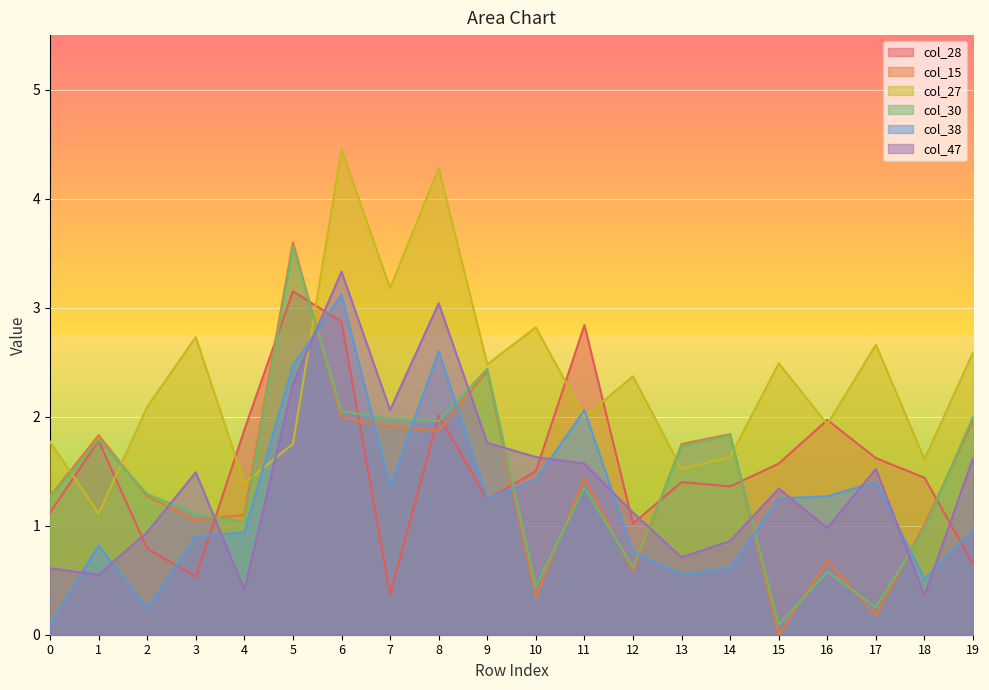

Reading left to right, transcribe all the data shown in this chart.

col_28: 0=1.1	1=1.8	2=0.8	3=0.5	4=1.9	5=3.1	6=2.9	7=0.4	8=2.0	9=1.2	10=1.5	11=2.8	12=1.0	13=1.4	14=1.4	15=1.6	16=2.0	17=1.6	18=1.4	19=0.7
col_15: 0=1.3	1=1.8	2=1.3	3=1.1	4=1.1	5=3.6	6=2.0	7=1.9	8=1.9	9=2.4	10=0.3	11=1.4	12=0.6	13=1.8	14=1.8	15=0.0	16=0.7	17=0.2	18=1.0	19=2.0
col_27: 0=1.8	1=1.1	2=2.1	3=2.7	4=1.4	5=1.8	6=4.5	7=3.2	8=4.3	9=2.5	10=2.8	11=2.0	12=2.4	13=1.5	14=1.6	15=2.5	16=1.9	17=2.7	18=1.6	19=2.6
col_30: 0=1.3	1=1.8	2=1.3	3=1.1	4=1.0	5=3.6	6=2.0	7=2.0	8=2.0	9=2.4	10=0.4	11=1.4	12=0.6	13=1.7	14=1.8	15=0.1	16=0.6	17=0.2	18=1.0	19=2.0
col_38: 0=0.1	1=0.8	2=0.2	3=0.9	4=0.9	5=2.5	6=3.1	7=1.4	8=2.6	9=1.2	10=1.4	11=2.1	12=0.8	13=0.6	14=0.6	15=1.2	16=1.3	17=1.4	18=0.5	19=1.0
col_47: 0=0.6	1=0.6	2=0.9	3=1.5	4=0.4	5=2.3	6=3.3	7=2.1	8=3.0	9=1.8	10=1.6	11=1.6	12=1.1	13=0.7	14=0.9	15=1.3	16=1.0	17=1.5	18=0.4	19=1.6